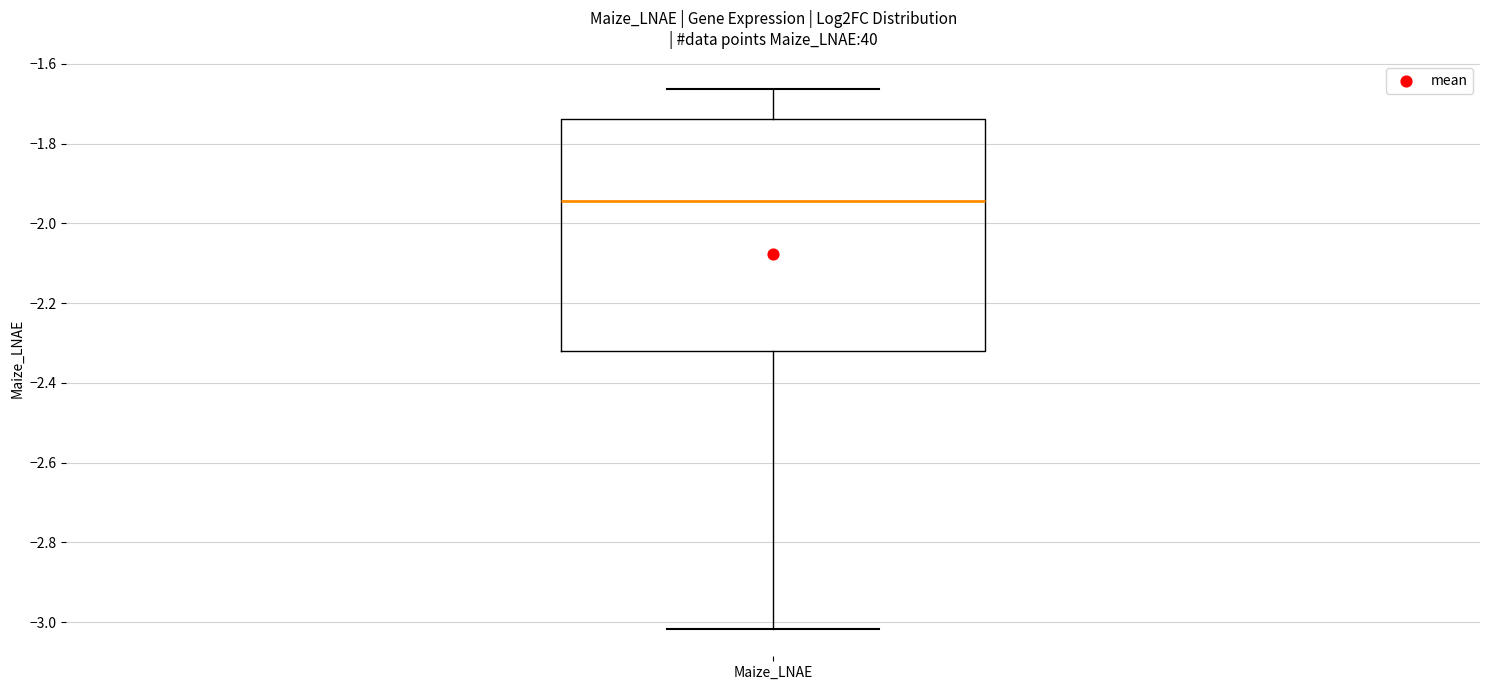

Read this box plot against the y-axis: the position of the median line, the range covered by the box, and the ends of both whiskers. The values are not printed on the chart, so give them approximately, as read against the axis.

median -1.94, box -2.32 to -1.74, whiskers -3.02 to -1.66